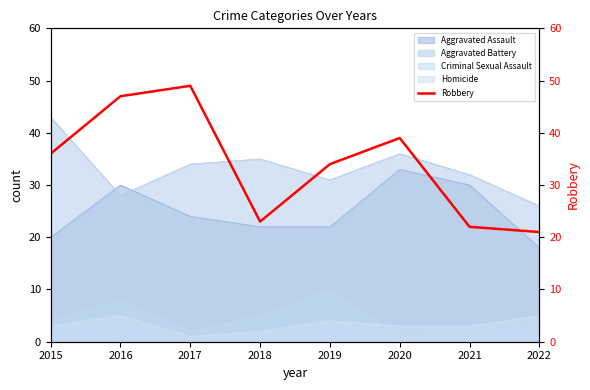

Count the number of categories in the chart.

8